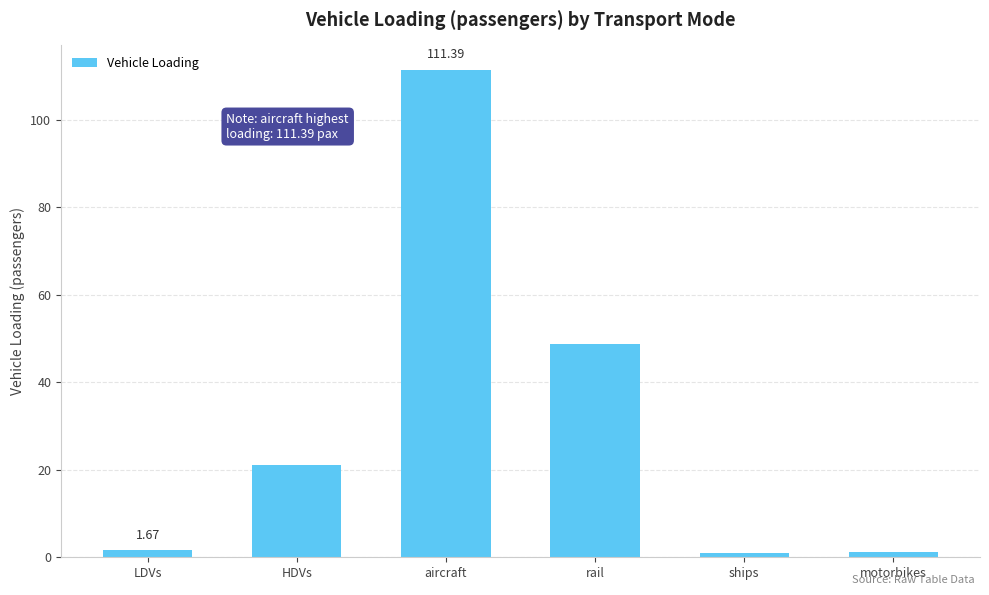

How many bars are there in total?

6